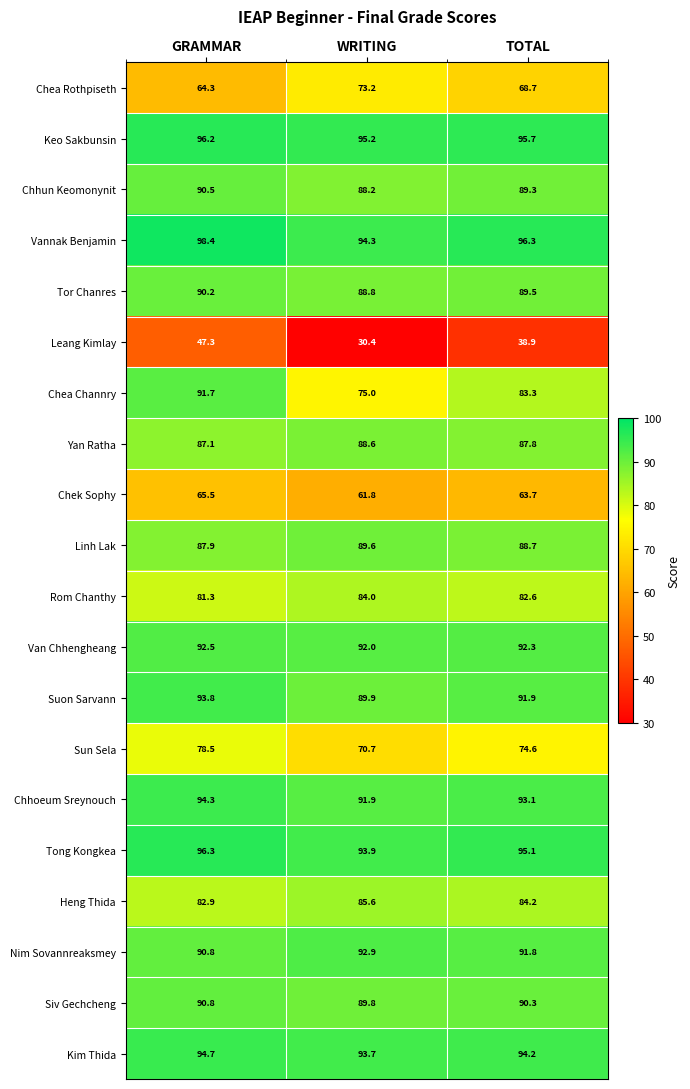

List the series in order of their peak value, lowest first.

Leang Kimlay, Chek Sophy, Chea Rothpiseth, Sun Sela, Rom Chanthy, Heng Thida, Yan Ratha, Linh Lak, Tor Chanres, Chhun Keomonynit, Siv Gechcheng, Chea Channry, Van Chhengheang, Nim Sovannreaksmey, Suon Sarvann, Chhoeum Sreynouch, Kim Thida, Keo Sakbunsin, Tong Kongkea, Vannak Benjamin